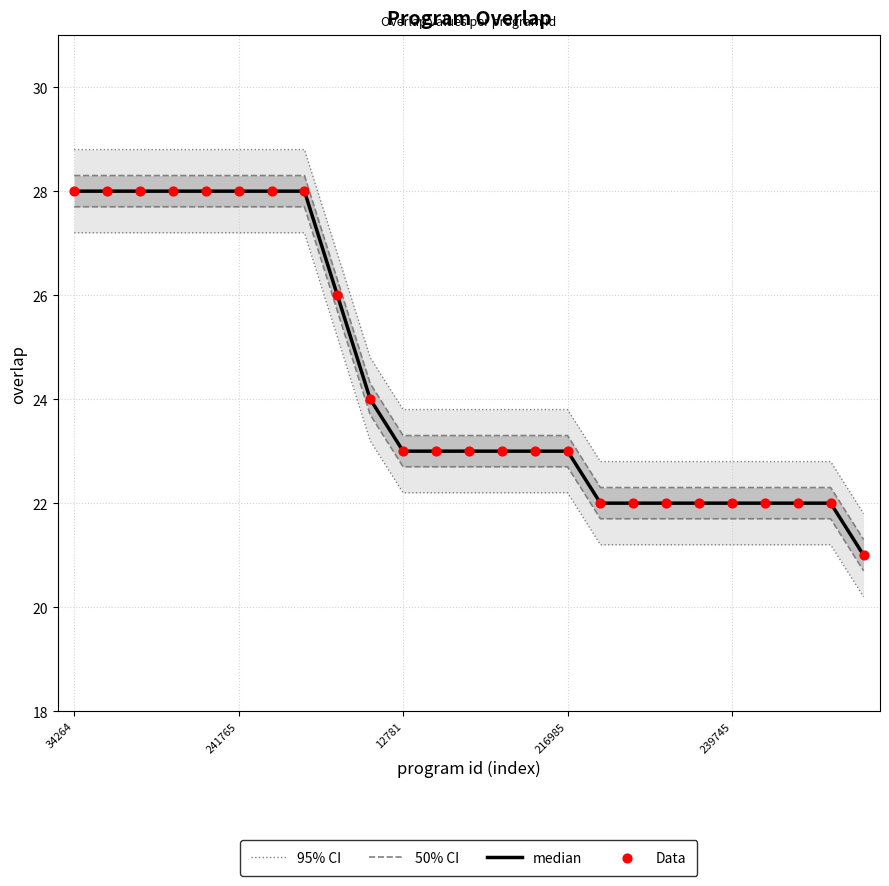

Is the value of median at 8 greater than the value of Data at 8?

No